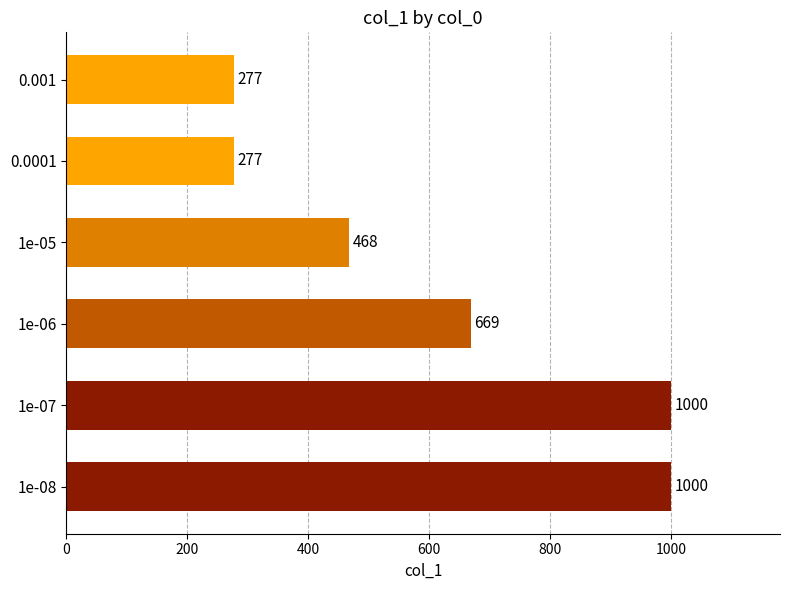

What is the maximum value shown in the chart?

1000